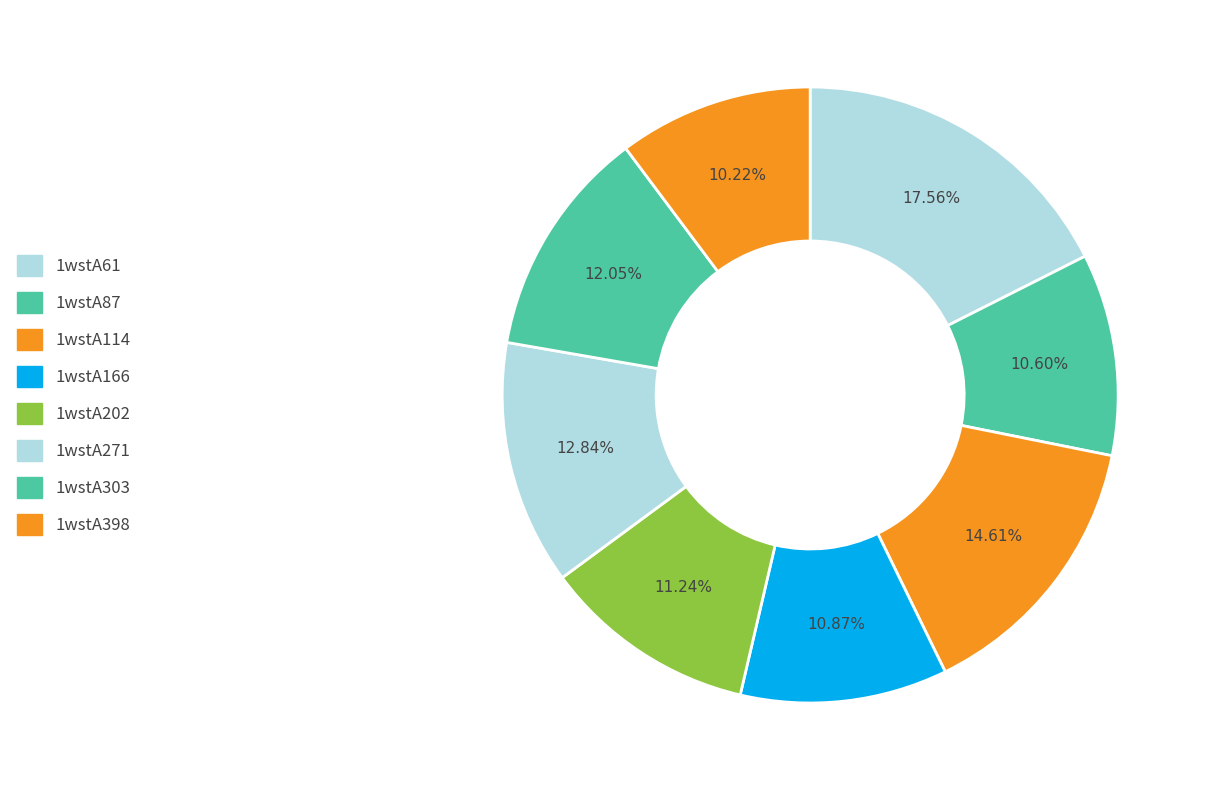

How many slices are in this pie chart?

8